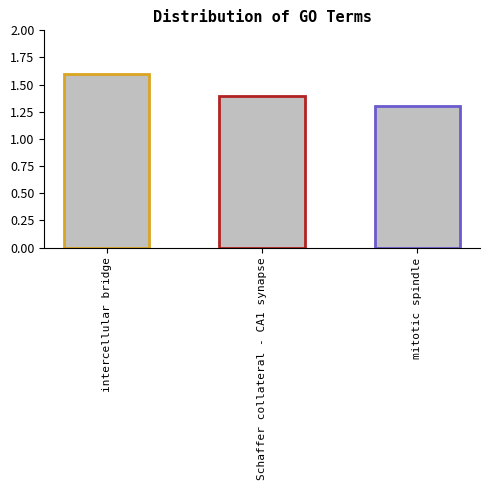

What is the difference between the maximum and minimum values?

0.3